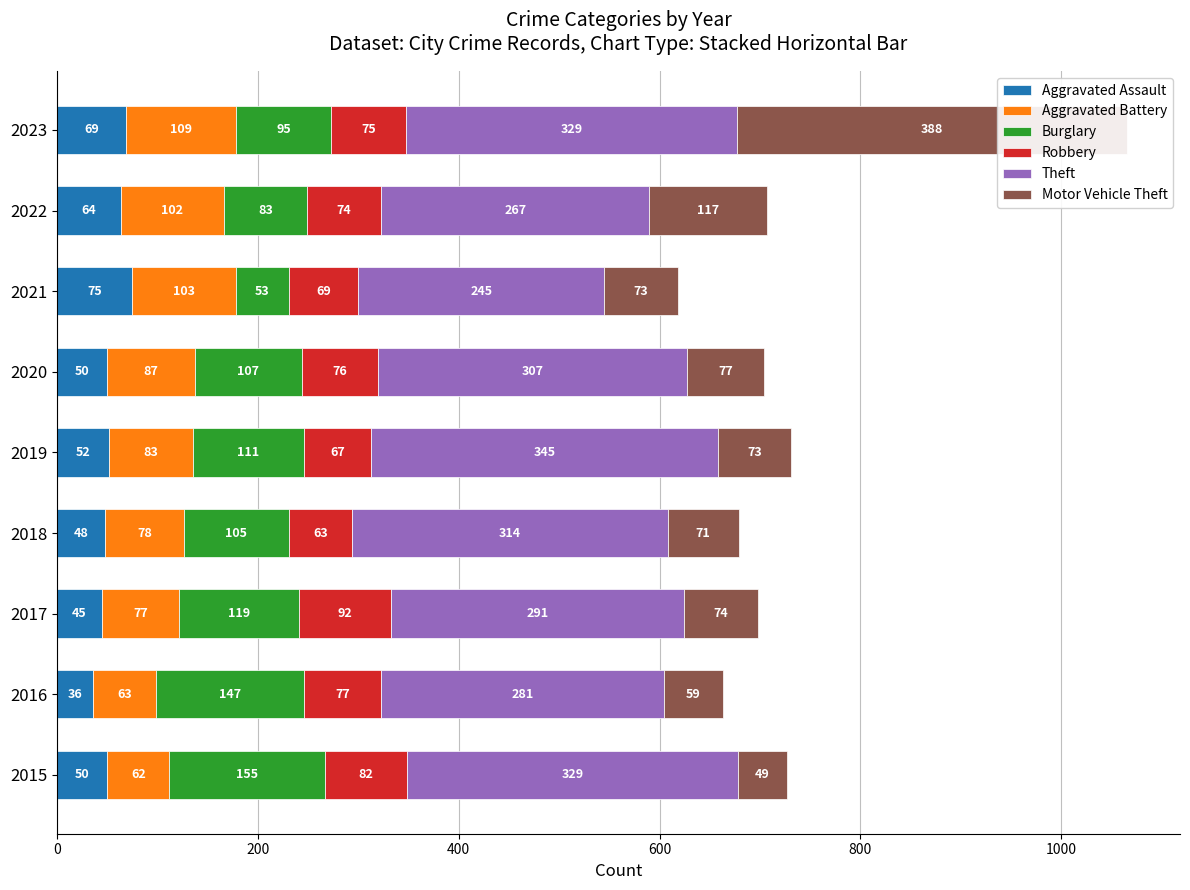

What are all the series names shown in the legend?

Aggravated Assault, Aggravated Battery, Burglary, Robbery, Theft, Motor Vehicle Theft